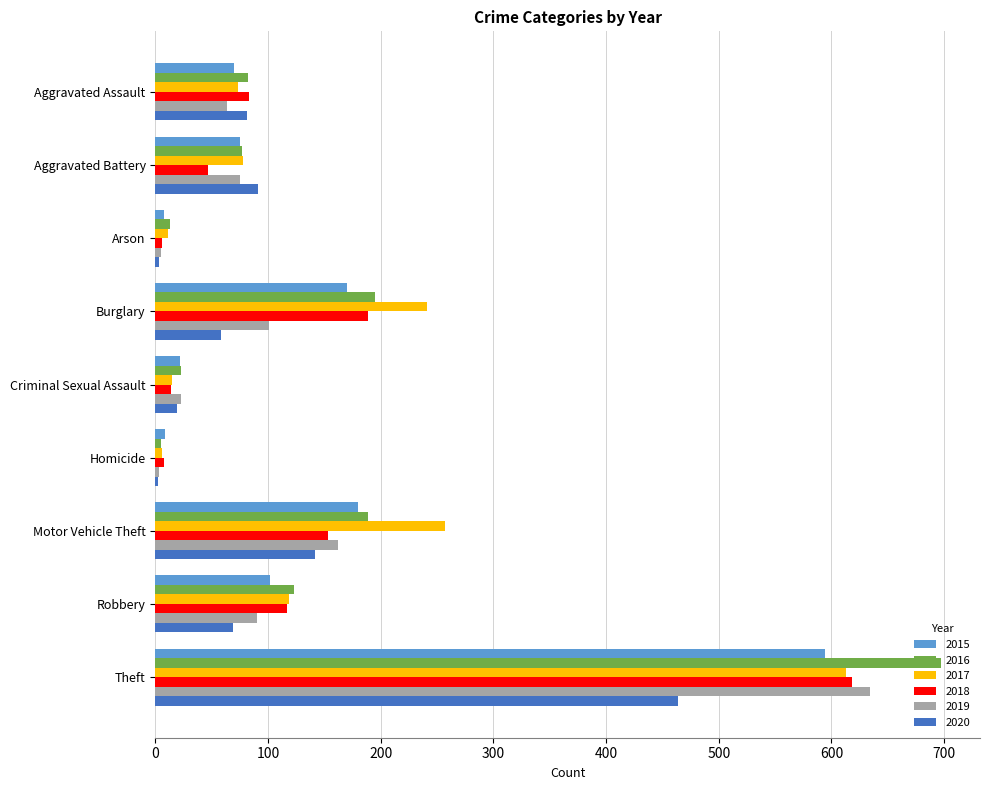

Which series has the largest range (max minus min)?

2016